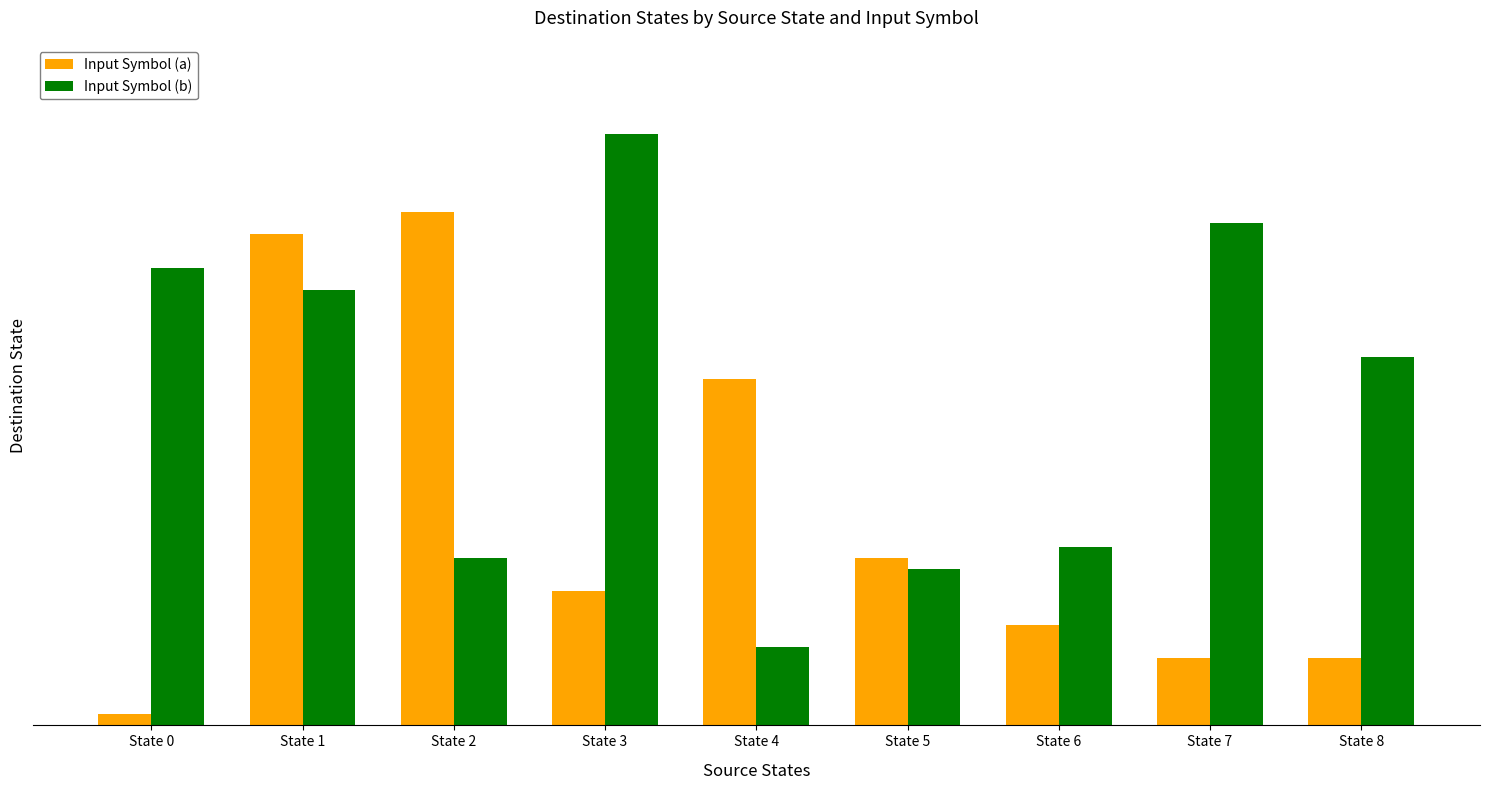

What are all the series names shown in the legend?

Input Symbol (a), Input Symbol (b)